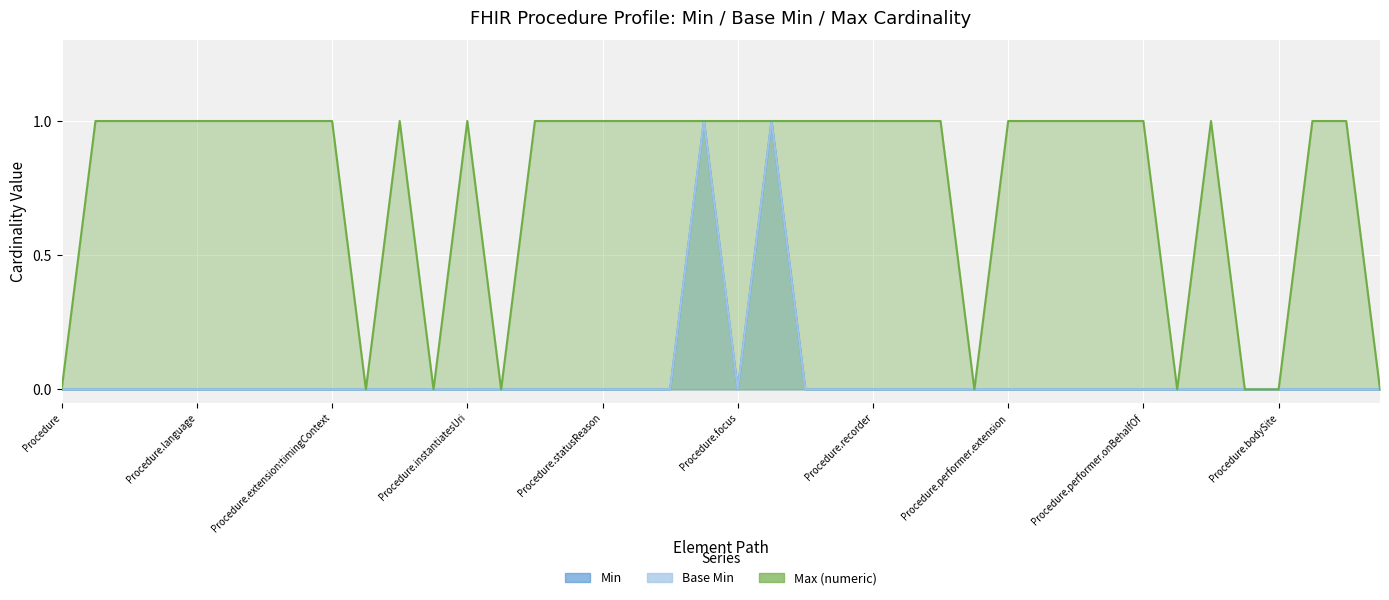

Reading right to left, what are all the values shown in this chart?

Min: 0	0	0	0	0	0	0	0	0	0	0	0	0	0	0	0	0	0	1	0	1	0	0	0	0	0	0	0	0	0	0	0	0	0	0	0	0	0	0	0
Base Min: 0	0	0	0	0	0	0	0	0	0	0	0	0	0	0	0	0	0	1	0	1	0	0	0	0	0	0	0	0	0	0	0	0	0	0	0	0	0	0	0
Max (numeric): 0	1	1	0	0	1	0	1	1	1	1	1	0	1	1	1	1	1	1	1	1	1	1	1	1	1	0	1	0	1	0	1	1	1	1	1	1	1	1	0